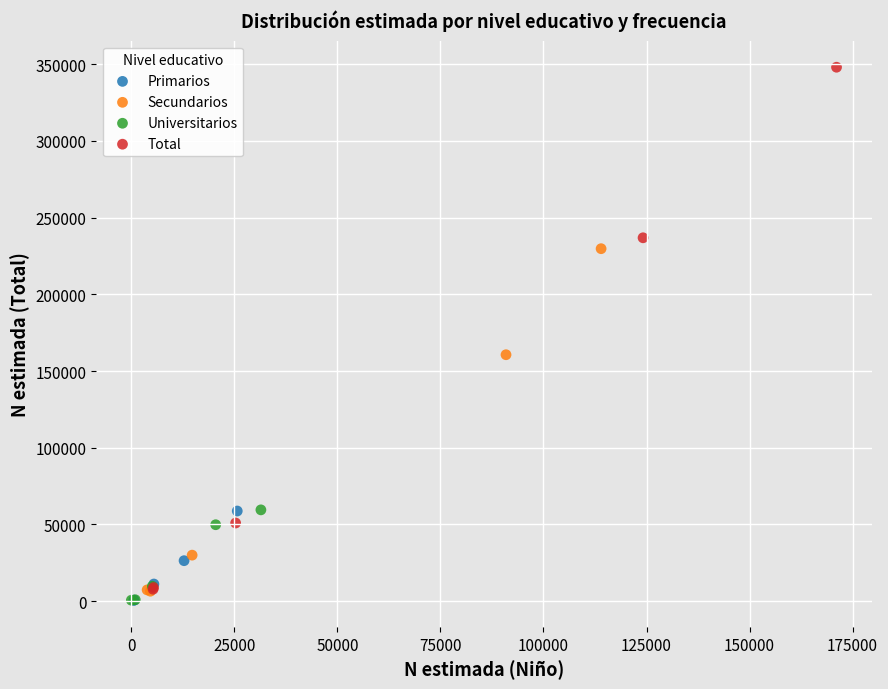

Which series has the largest Y range (max minus min)?

Total